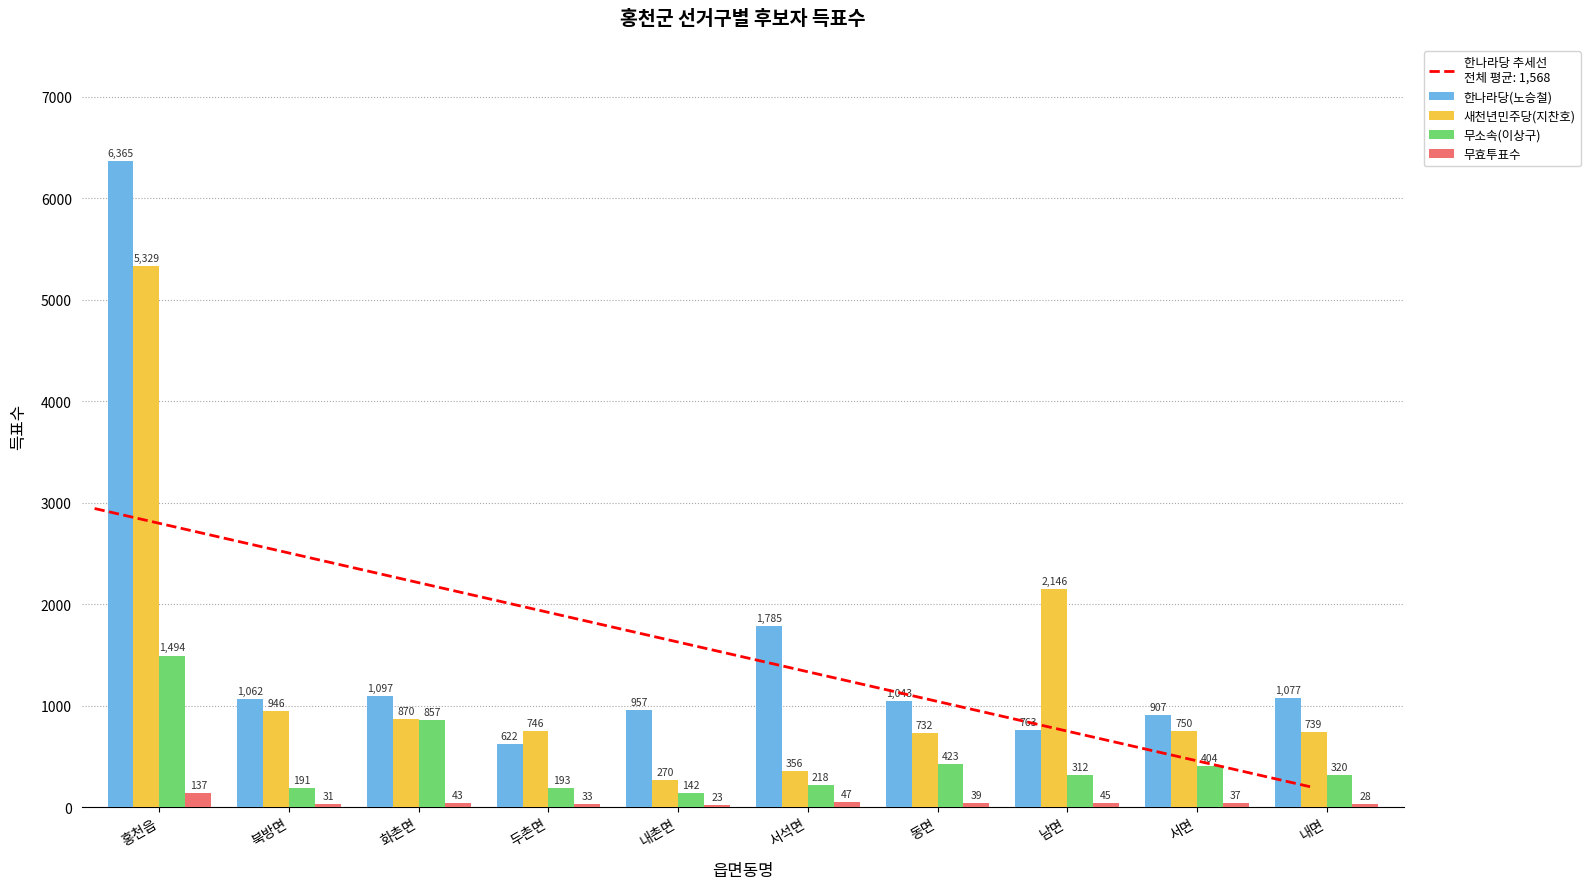

Rank the series by their maximum value, from highest to lowest.

한나라당(노승철), 새천년민주당(지찬호), 무소속(이상구), 무효투표수